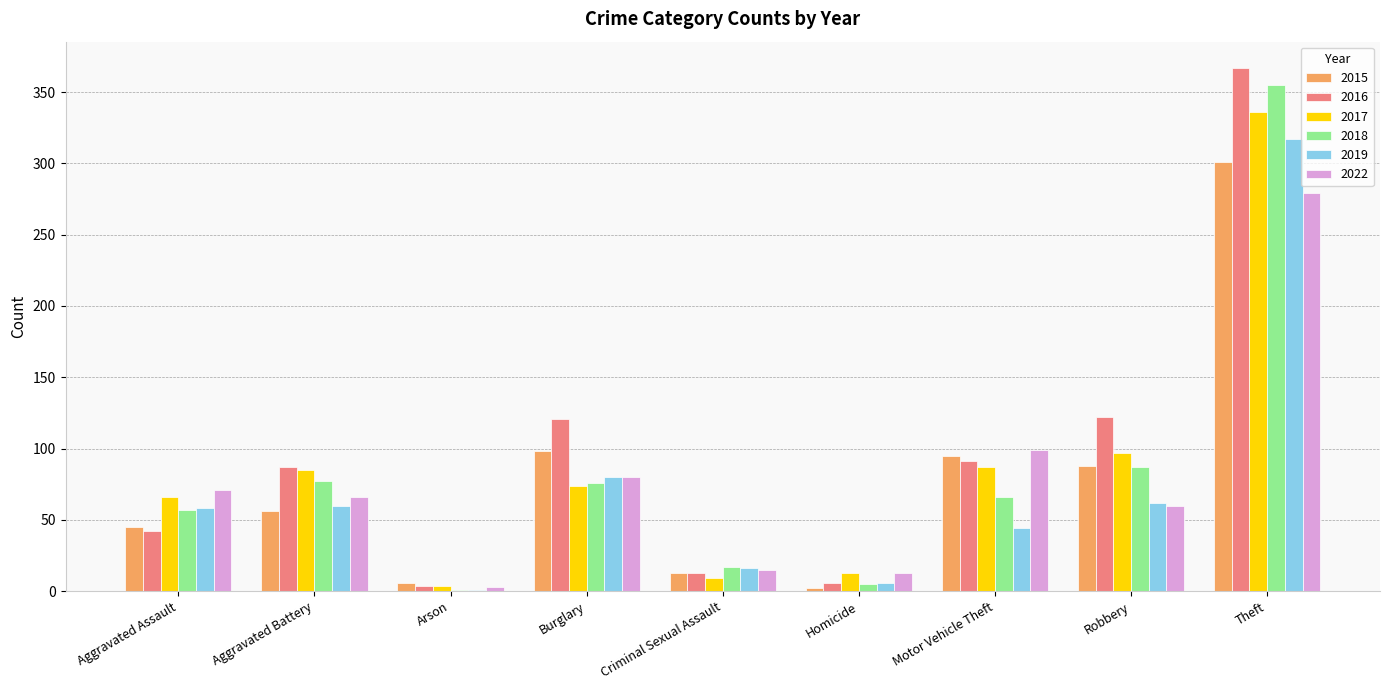

Which series changed the most between Robbery and Theft?

2018